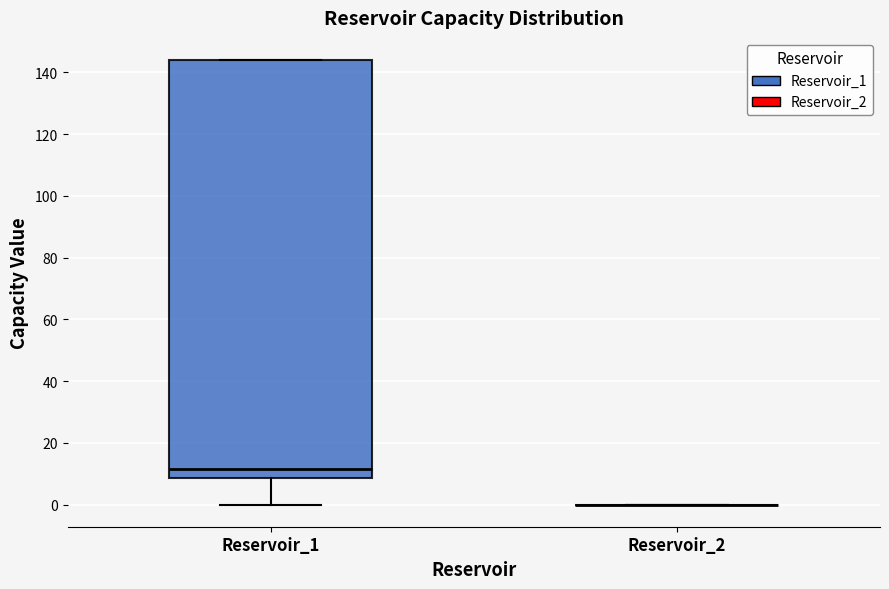

Reading left to right, transcribe this box plot: for each box, give where its median line is, the range the box spans, and where its two whiskers end, as read against the y-axis. The values are not printed on the chart, so give them approximately, as read against the axis.

Reservoir_1: median 12, box 8 to 144, whiskers 0 to 144
Reservoir_2: box collapsed to a line at 0, whiskers 0 to 0